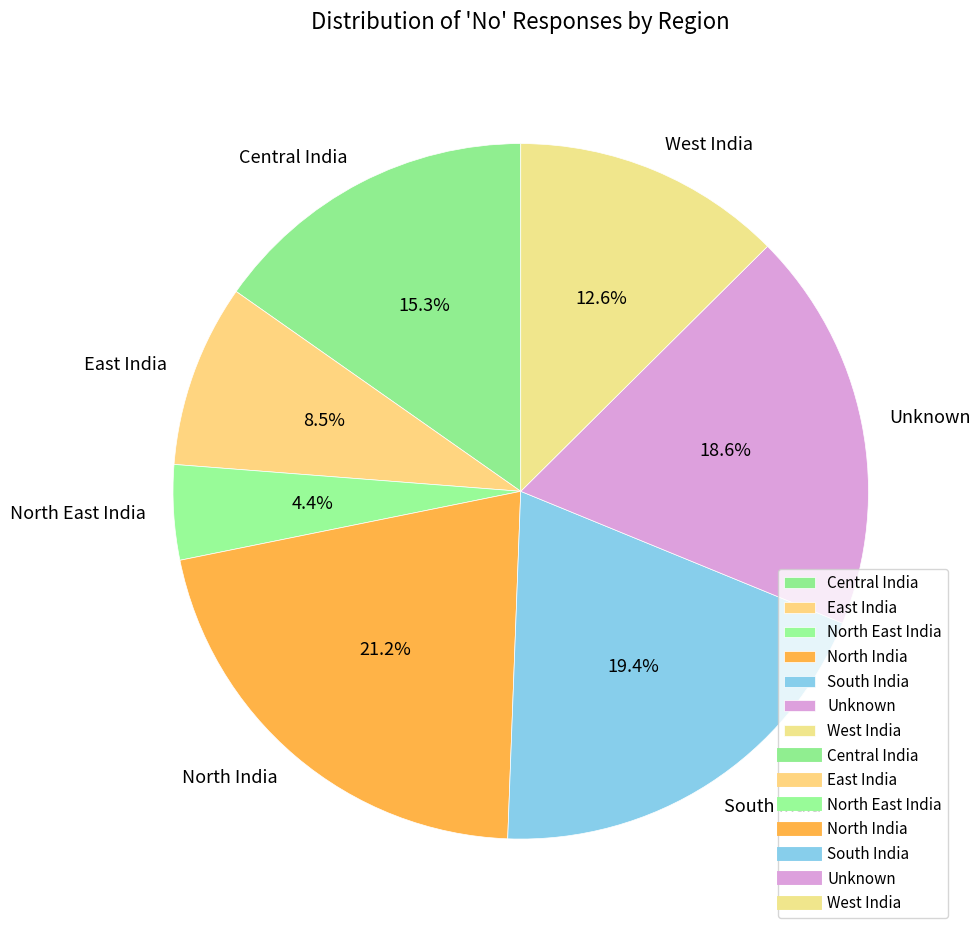

Combined, what portion of the pie is Unknown and North East India?

23.0%